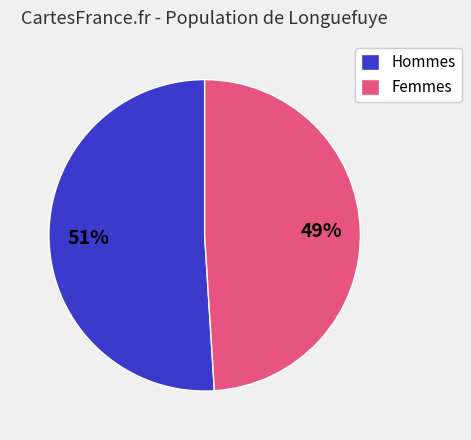

Approximately how many times larger is the value at Hommes compared to Femmes?

1.0